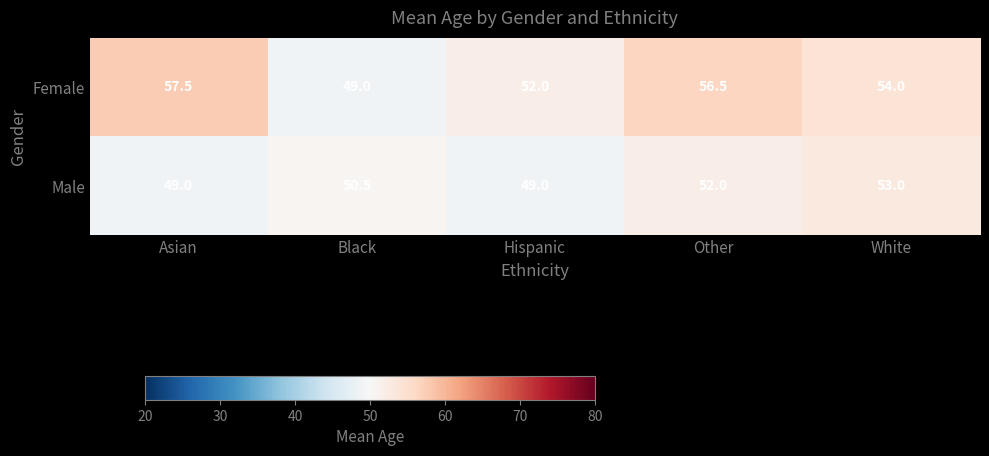

True or false: Male has a value of 78.3 at White.

False